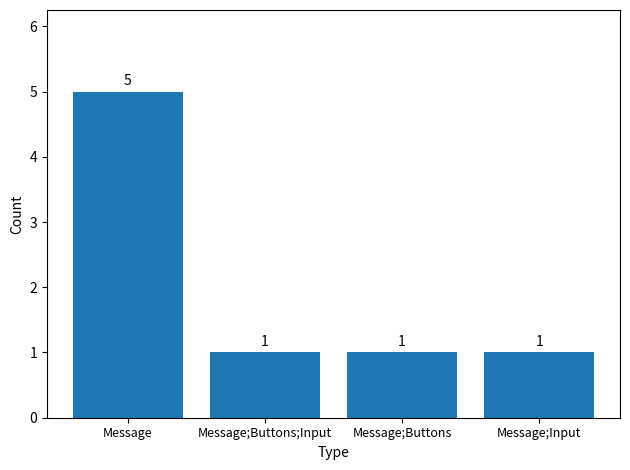

What is the value of the 2nd bar from the left?

1